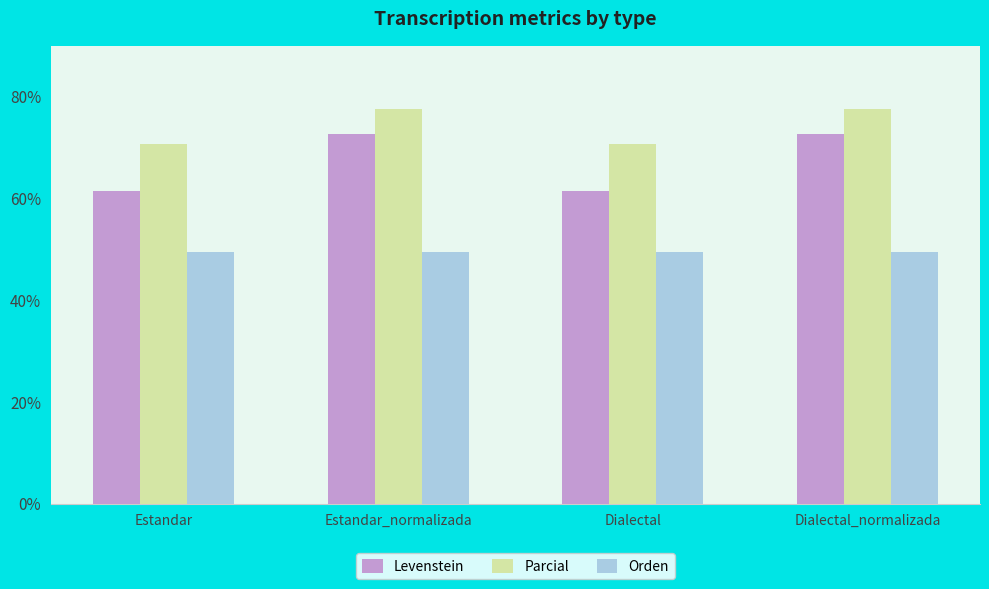

What is the label of the 4th bar from the left?

Dialectal_normalizada